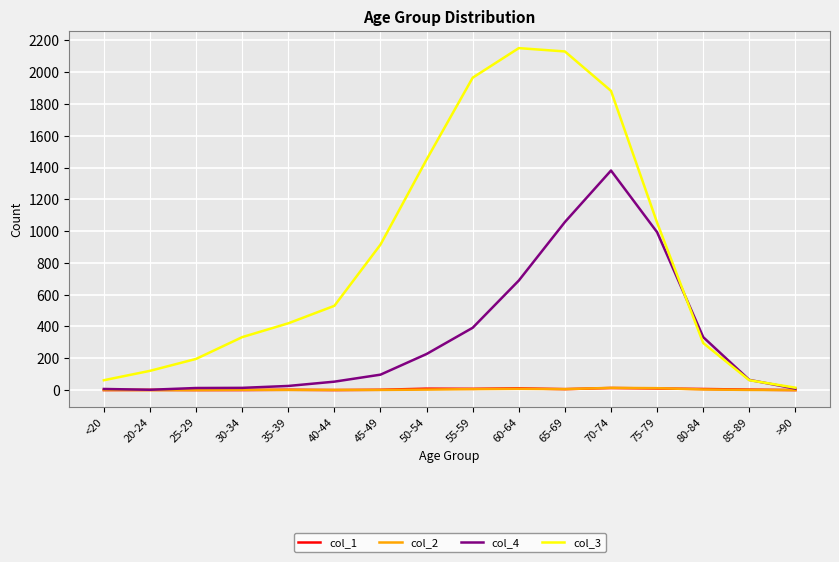

Between 25-29 and 60-64, which series saw the biggest shift?

col_3